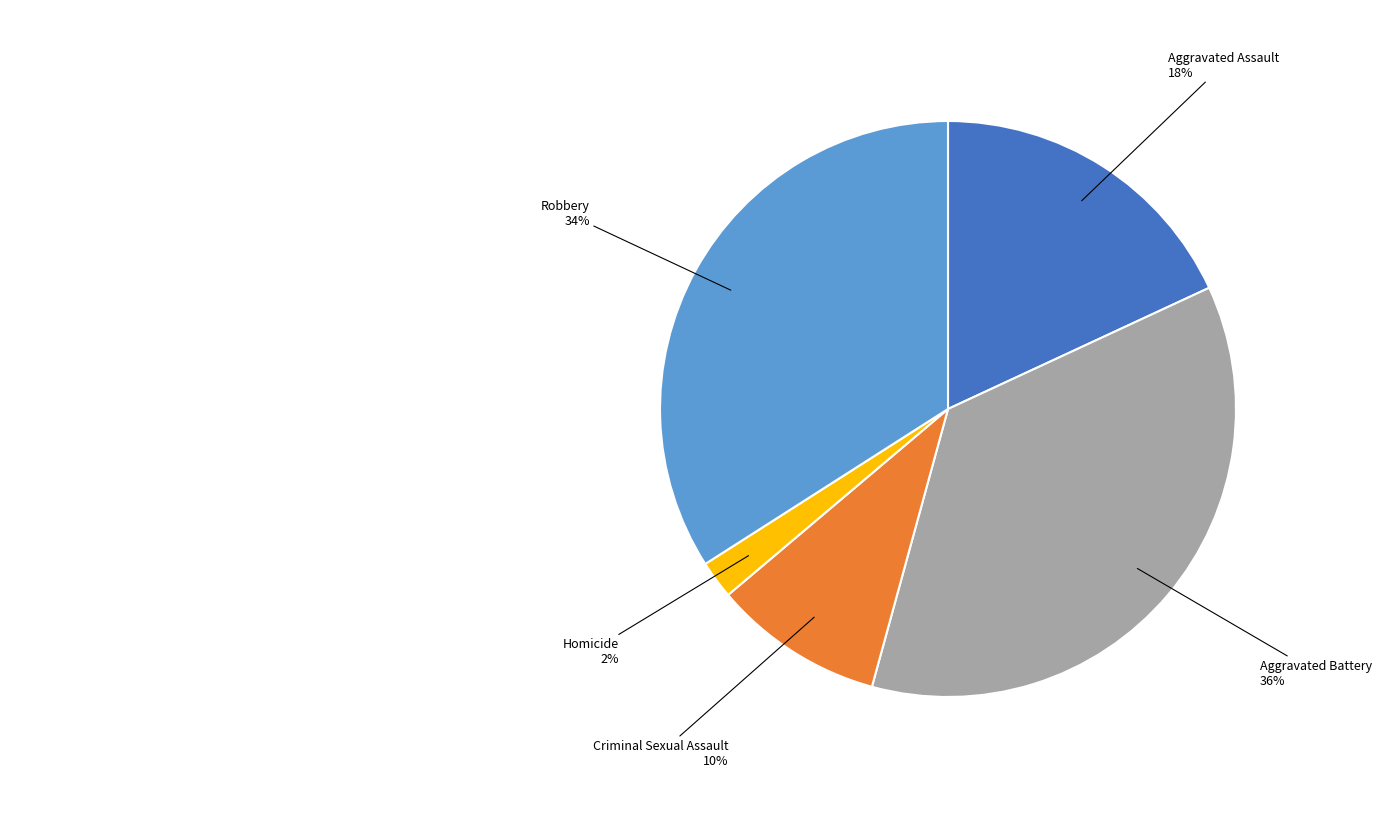

True or false: Aggravated Battery accounts for 36% of the total.

True